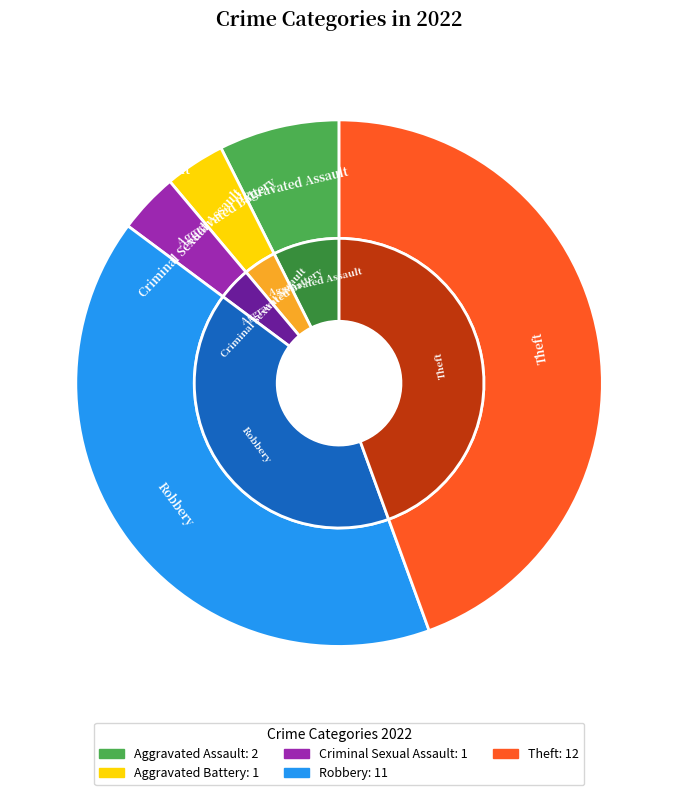

True or false: Aggravated Assault accounts for 21% of the total.

False